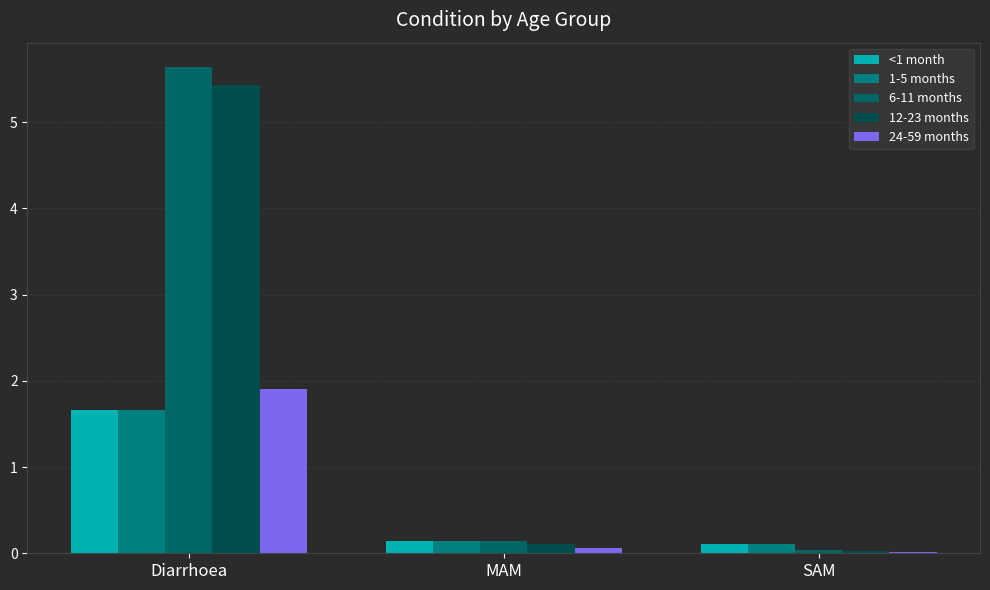

How many distinct data groups are displayed?

5